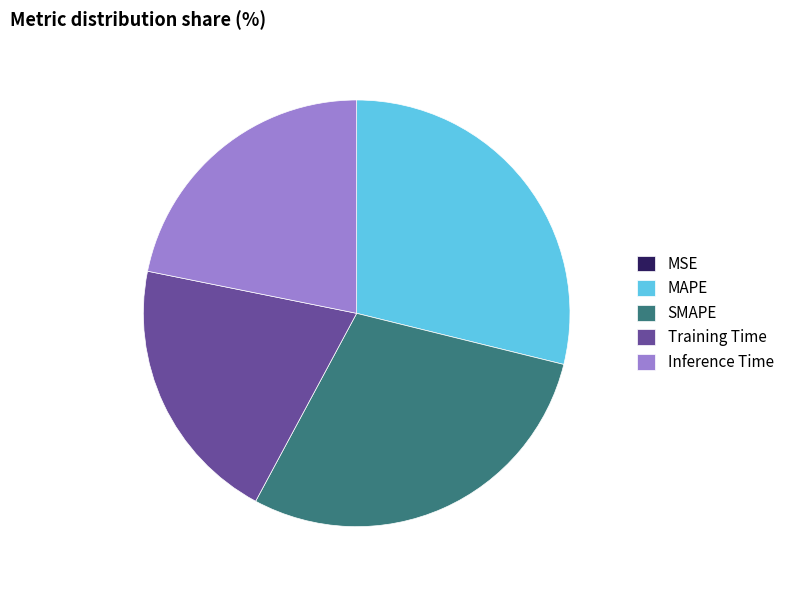

Is the sum of Inference Time and Training Time greater than half?

No